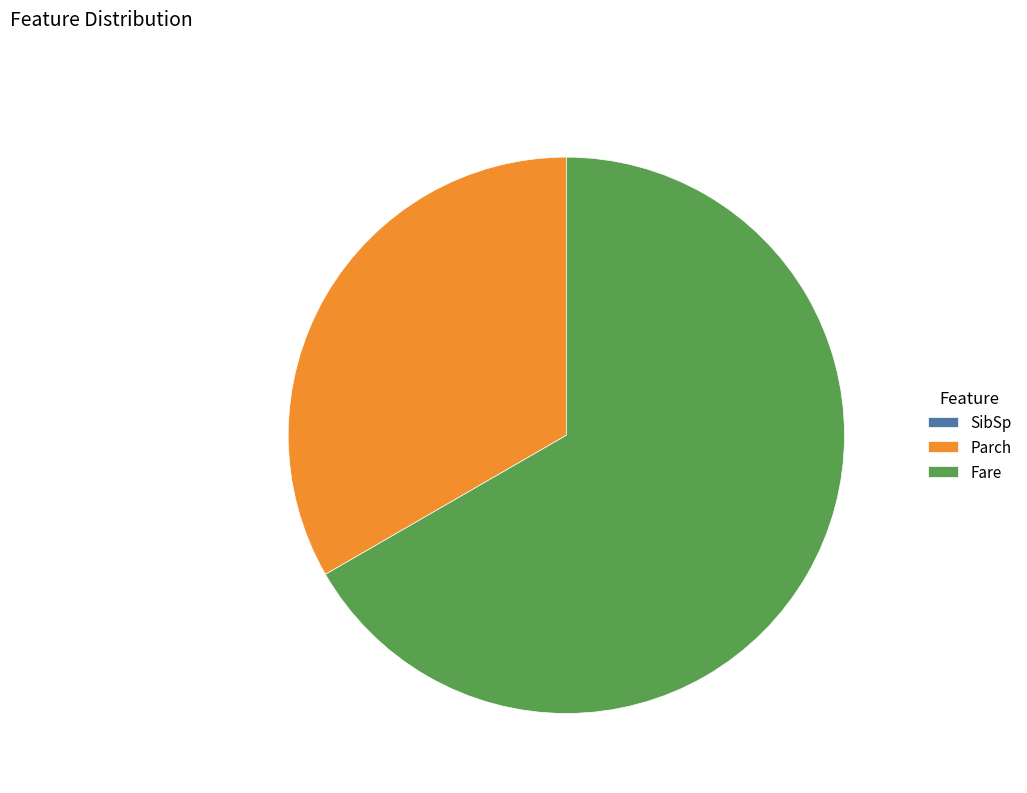

Combined, do Fare and Parch account for over 50%?

Yes